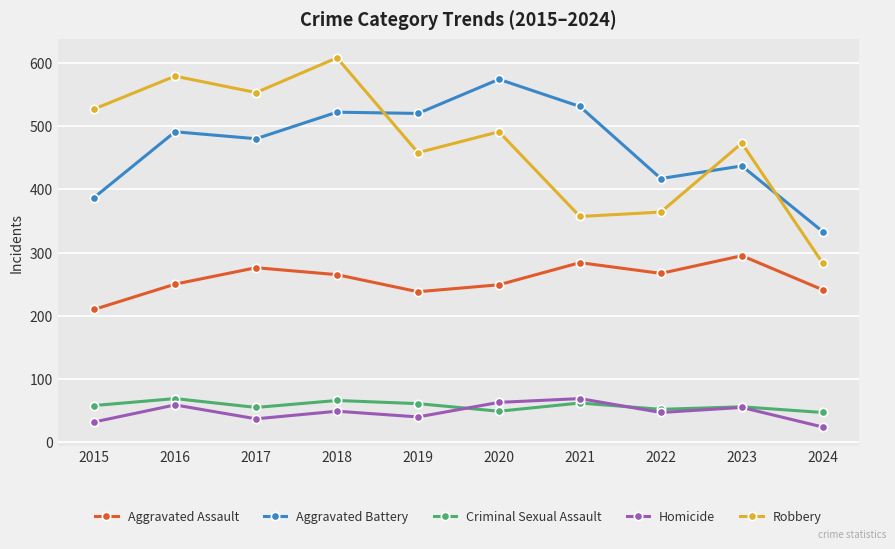

Is the value of Homicide at 2020 greater than the value of Aggravated Battery at 2021?

No